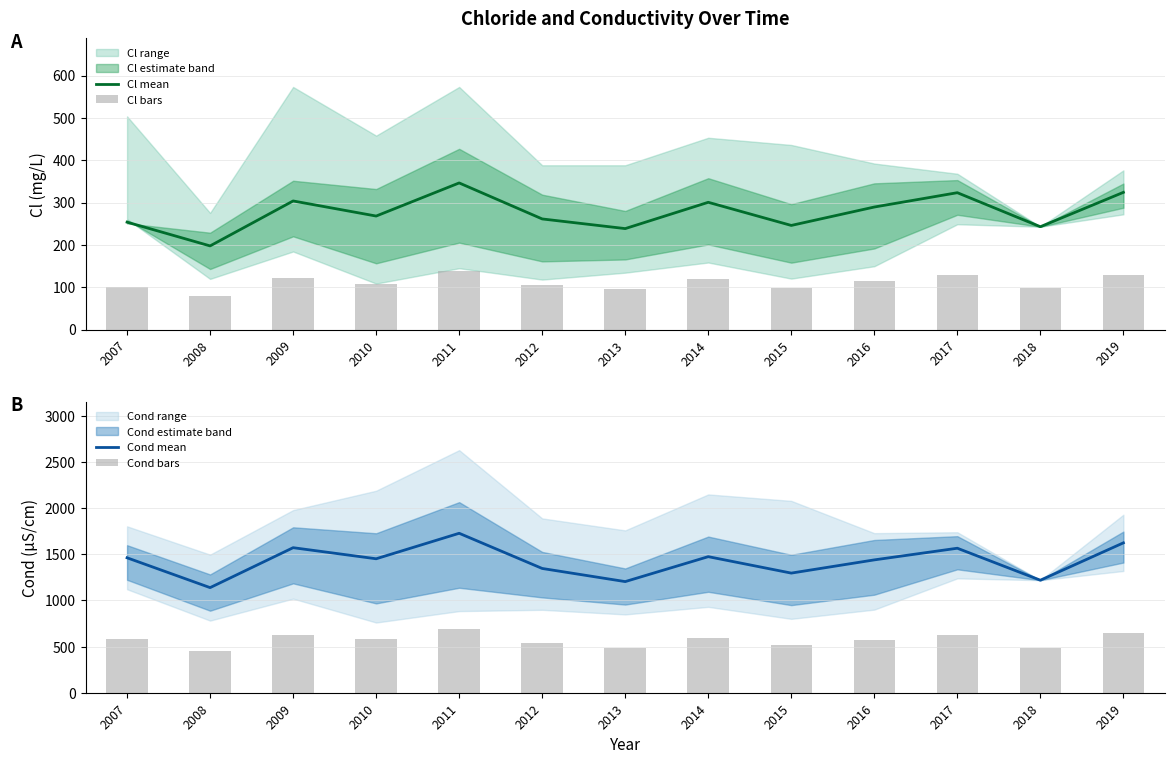

True or false: Cl mean has a value of 300.6 at 2014.

True